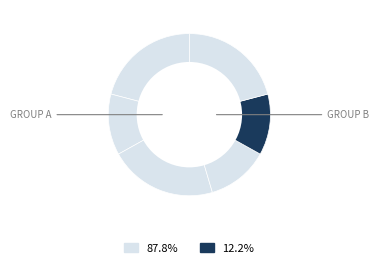

Count the number of slices in the pie.

6